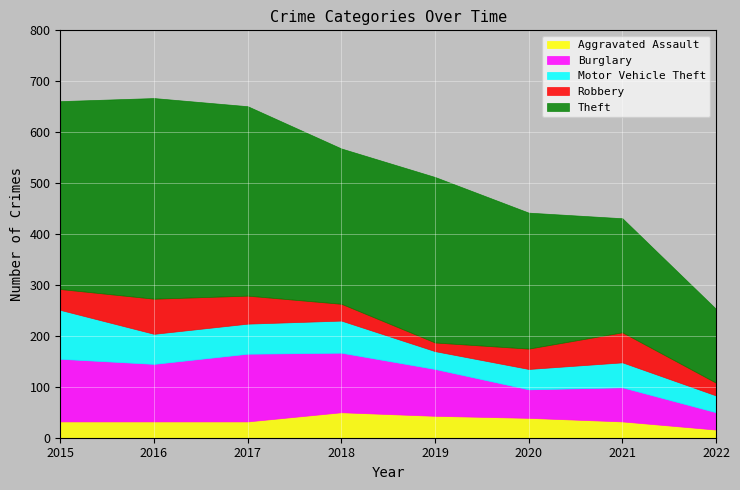

What value does the Burglary series have at 2018?

117